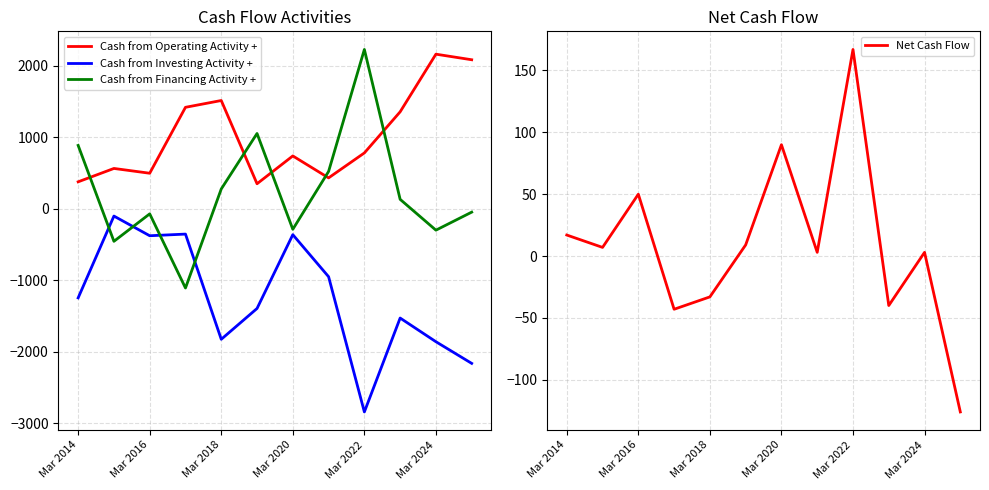

How many data points in Cash from Operating Activity + are less than 781?

6